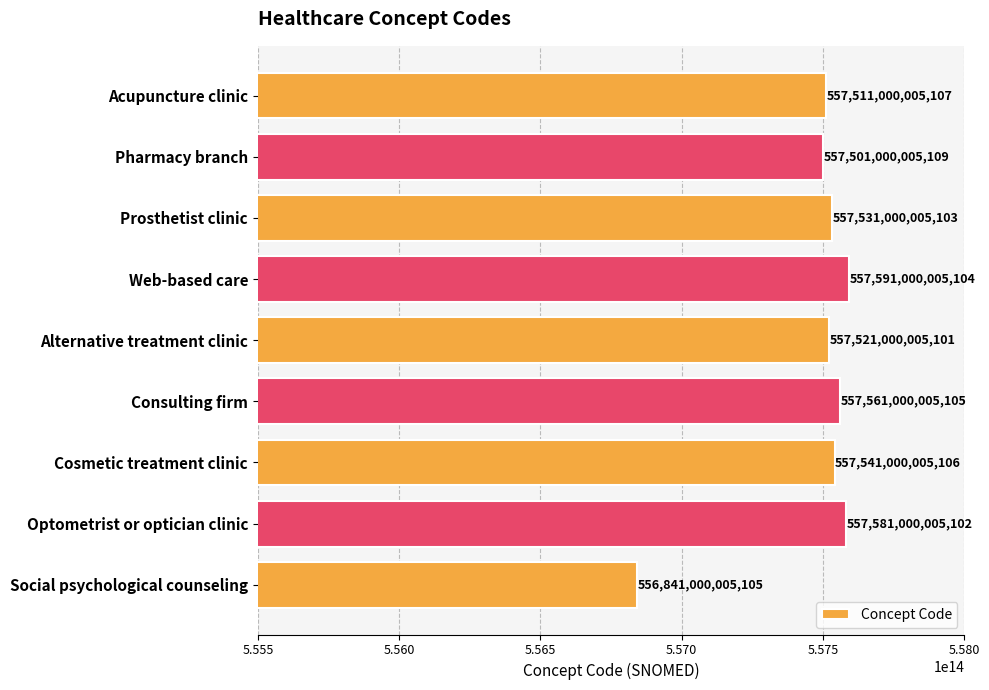

At which category does the chart reach its minimum across all series?

Social psychological counseling